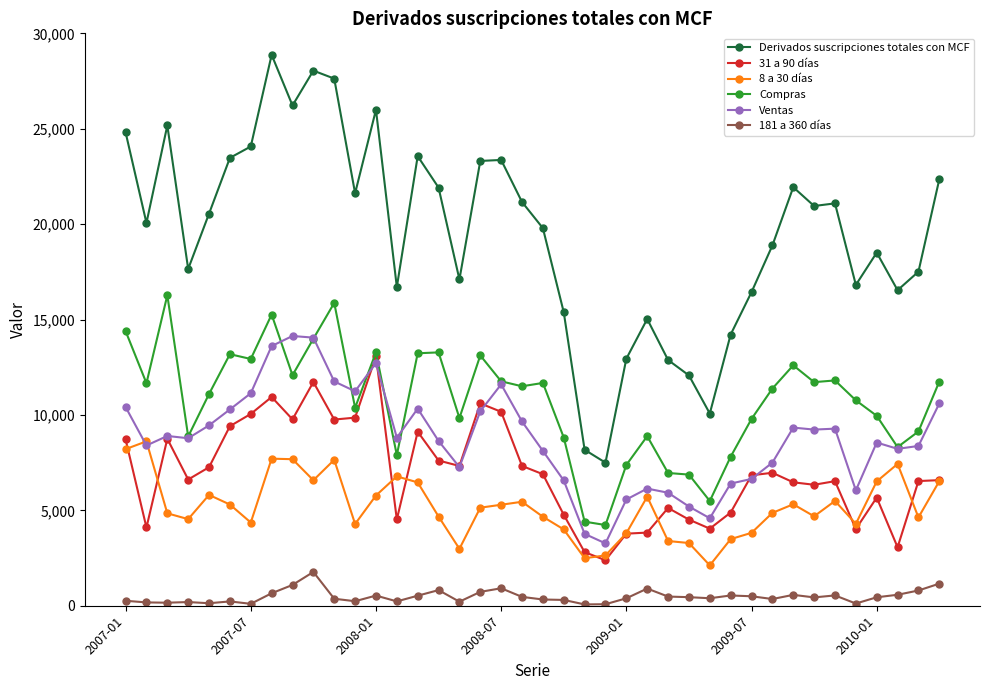

Which series has the largest total across all categories?

Derivados suscripciones totales con MCF